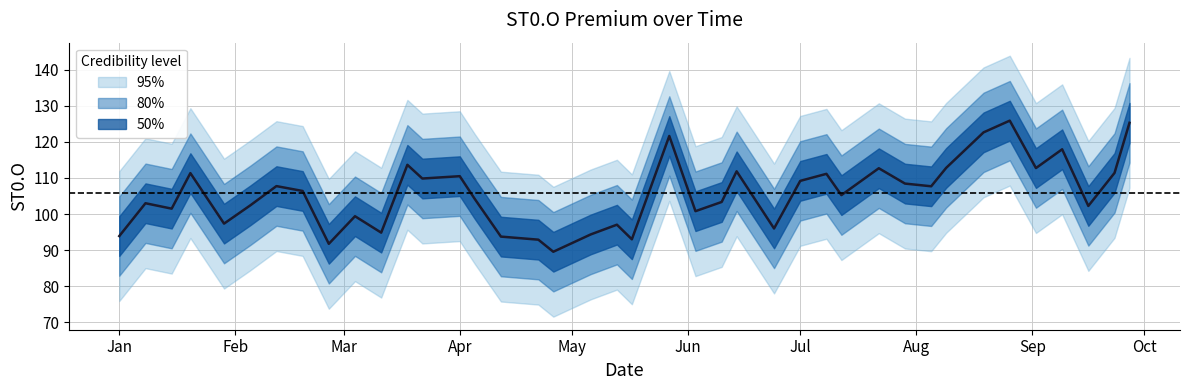

Approximately how many times larger is the value at Feb compared to Jul?

1.0